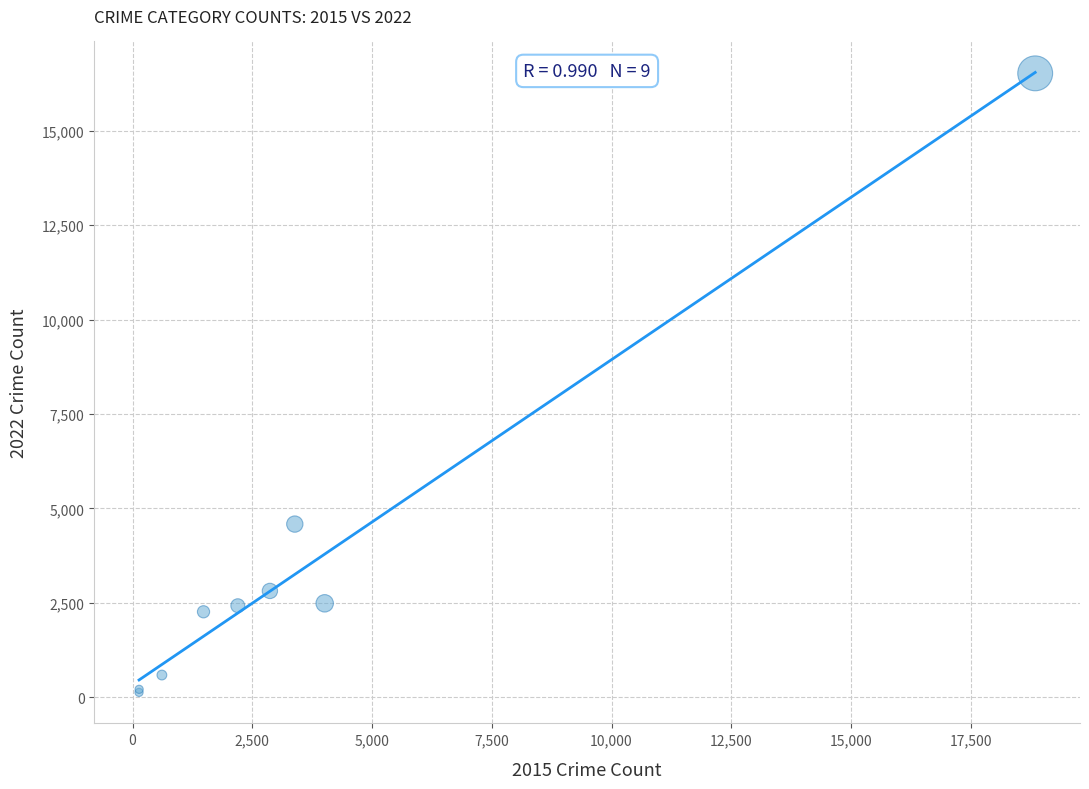

What Y value in the scatter plot is closest to 8324?

4587